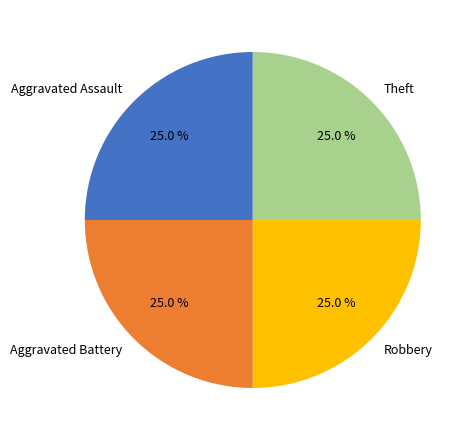

Does any single category account for the majority?

No